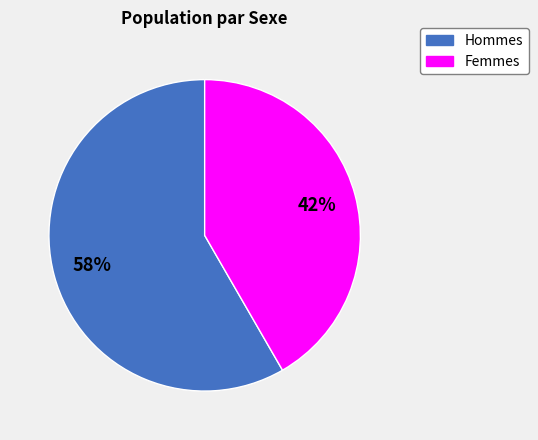

Is there any slice that represents more than half of the pie?

Yes